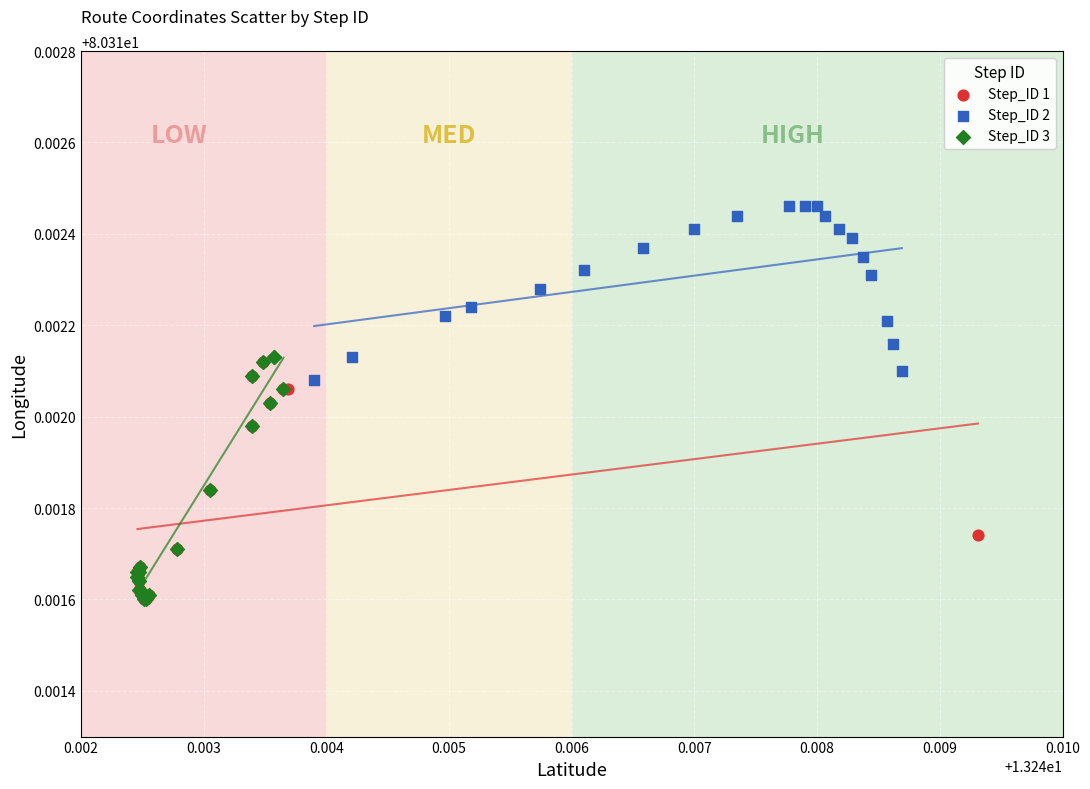

Which series reaches the maximum Y coordinate?

Step_ID 2